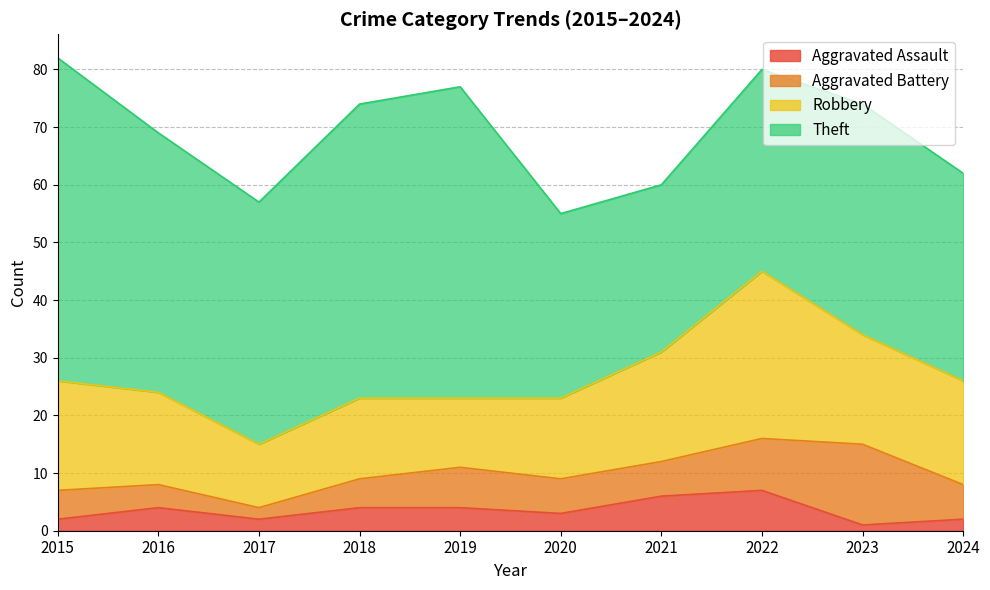

Where does the Aggravated Battery series first go above 6?

2019